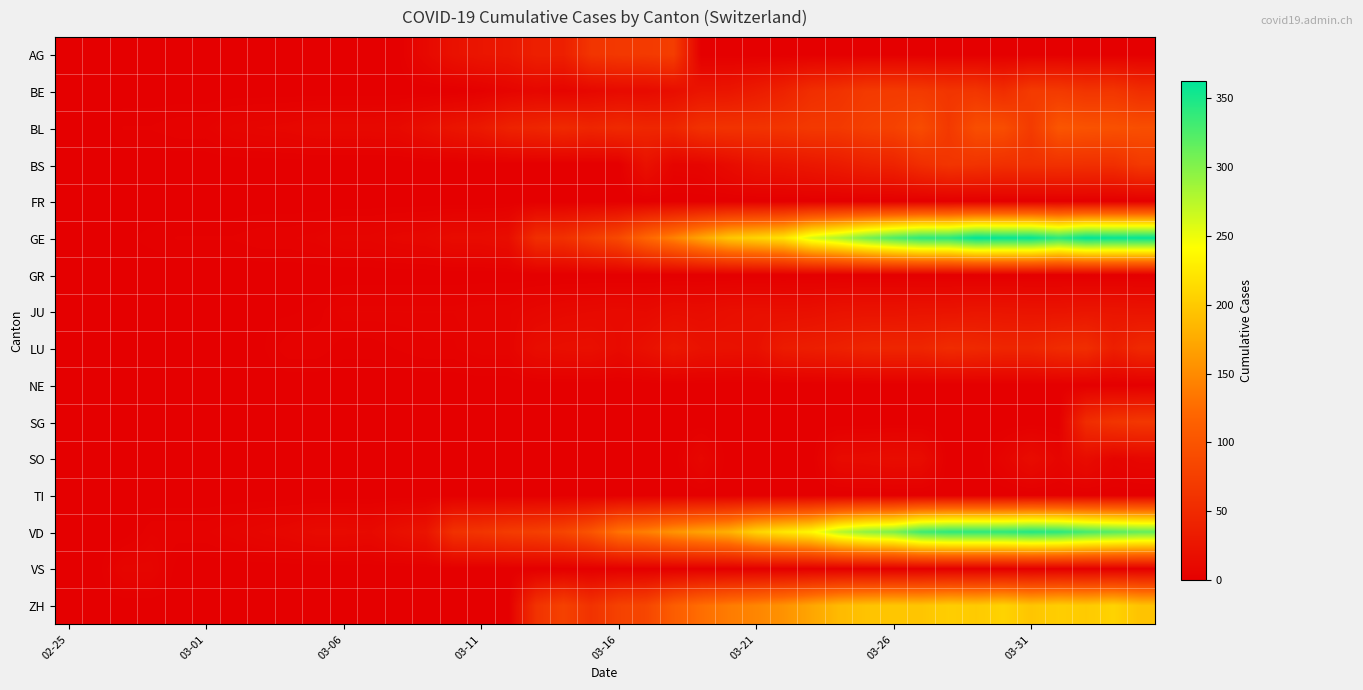

At how many categories does at least one series exceed 72?

23